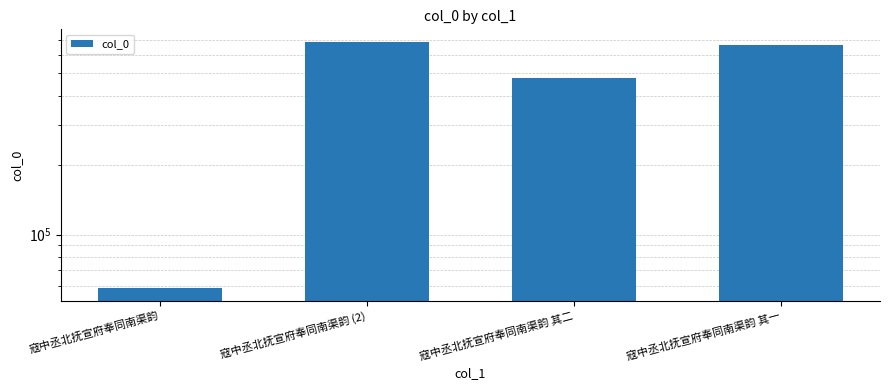

How many values are below 663879?

2